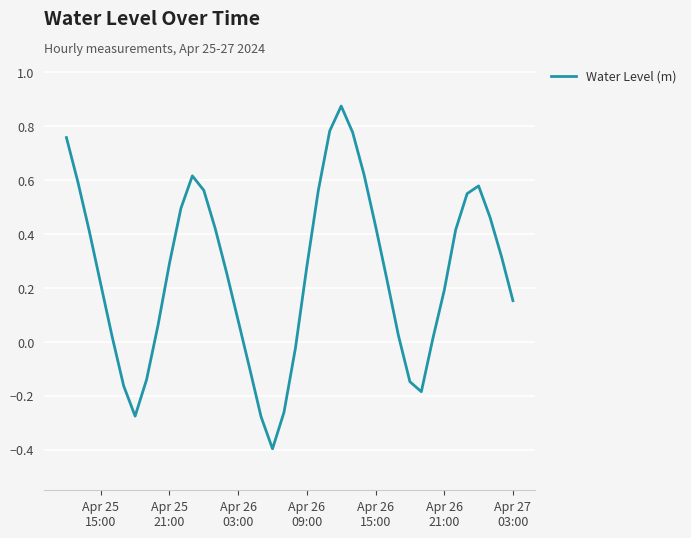

What is the difference between the maximum and minimum values?

1.3